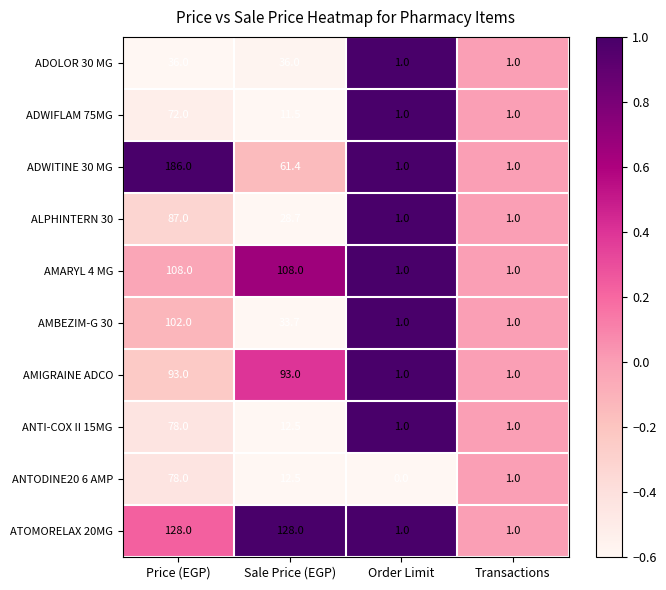

Which label corresponds to the smallest value in the chart?

Order Limit